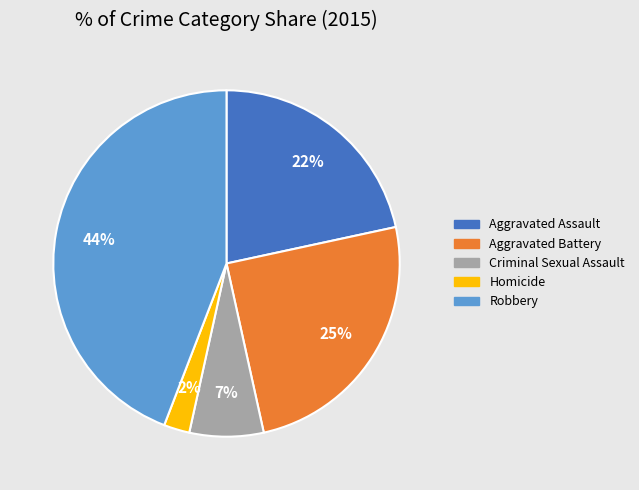

To the nearest percent, what percentage of the pie is Aggravated Battery?

25%